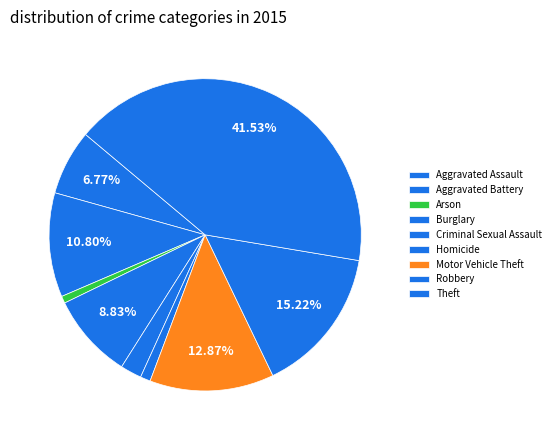

How many slices are in this pie chart?

9